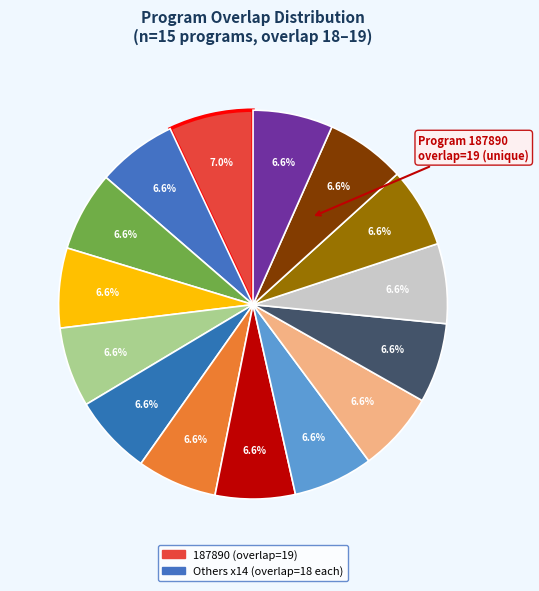

How many segments does this pie chart have?

15